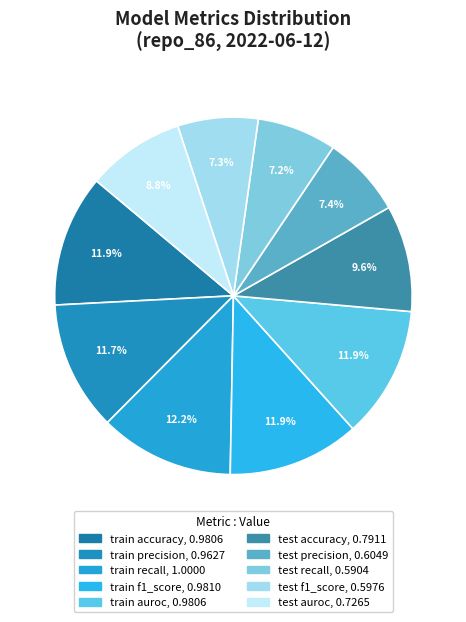

To the nearest percent, what is the difference between the largest and smallest slice percentages?

5%